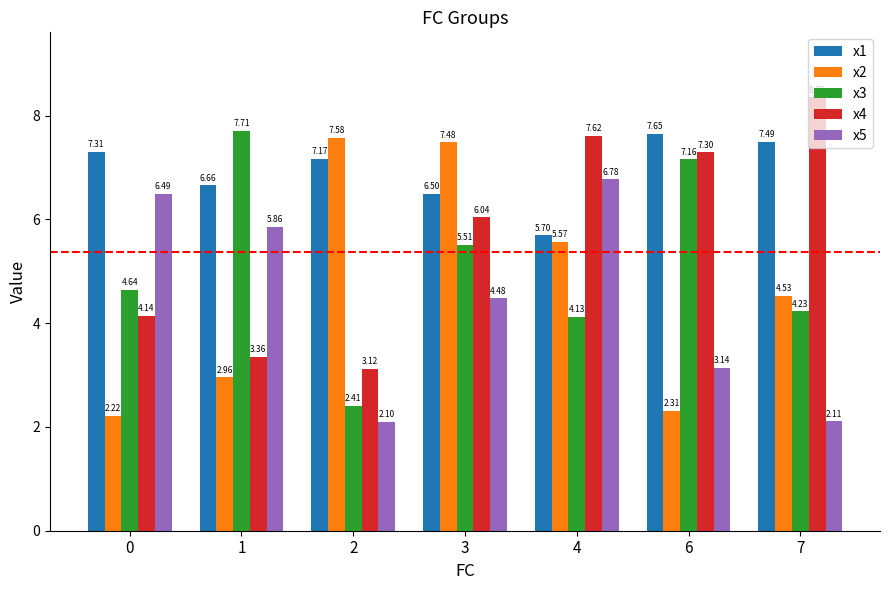

Rank the categories by x2 value from lowest to highest.

0, 6, 1, 7, 4, 3, 2